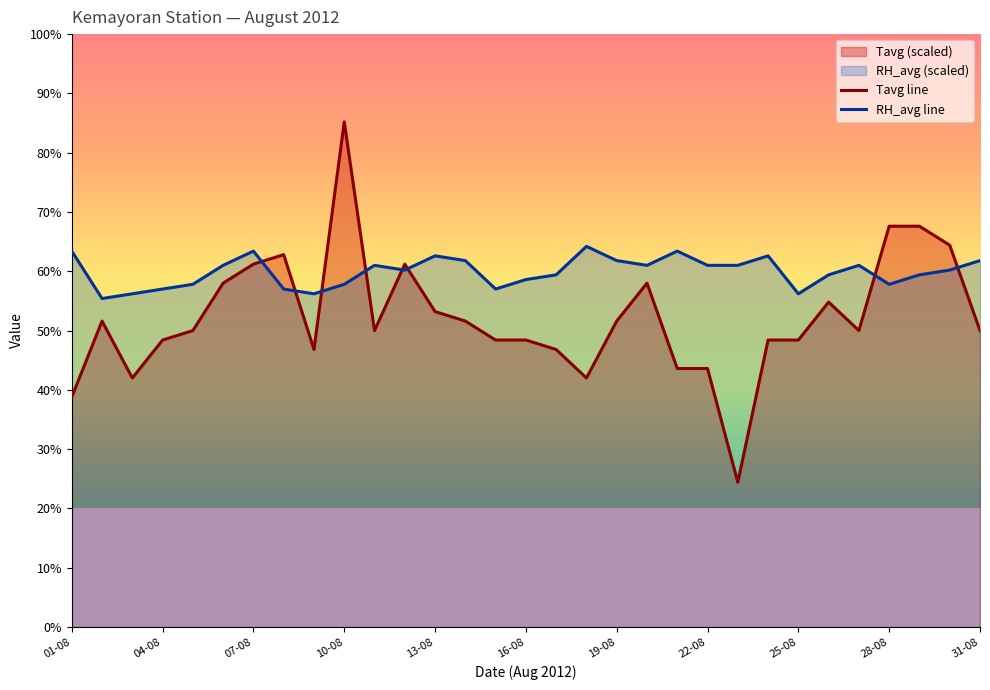

Which series has the widest spread of values?

Tavg line